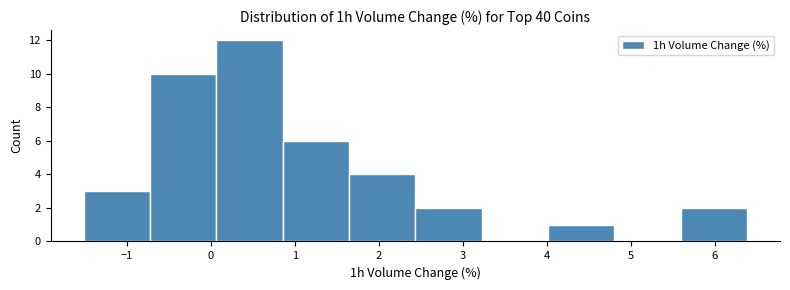

Over which range of the x-axis is the bar tallest?

0.1 to 0.9